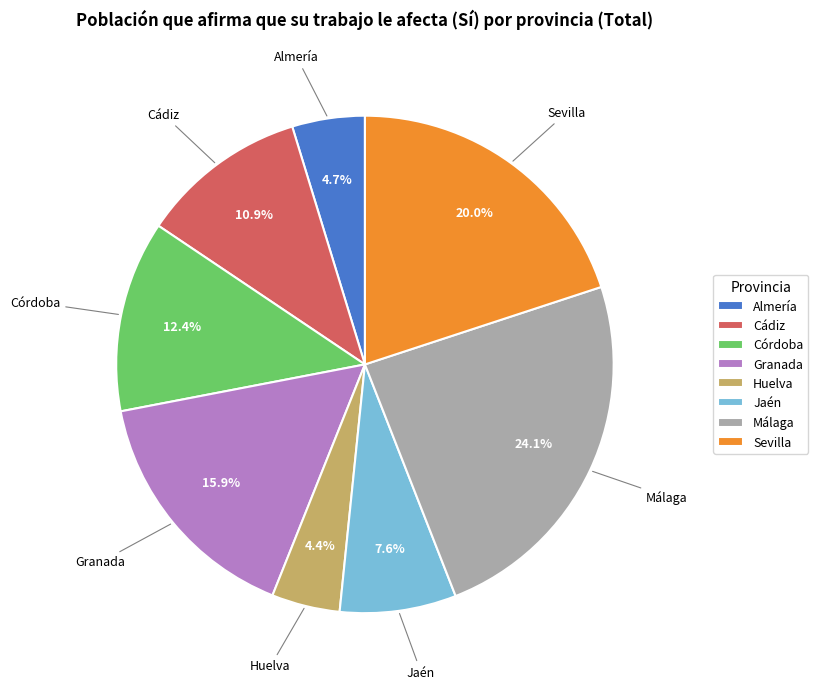

How many slices are in this pie chart?

8